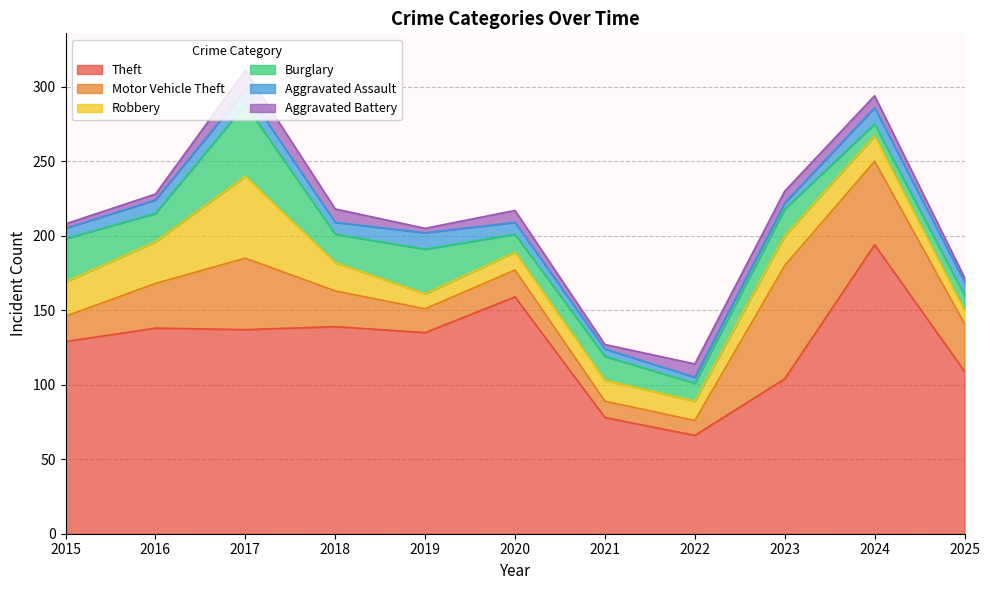

What is the difference between the maximum and minimum values in the Aggravated Assault series?

7